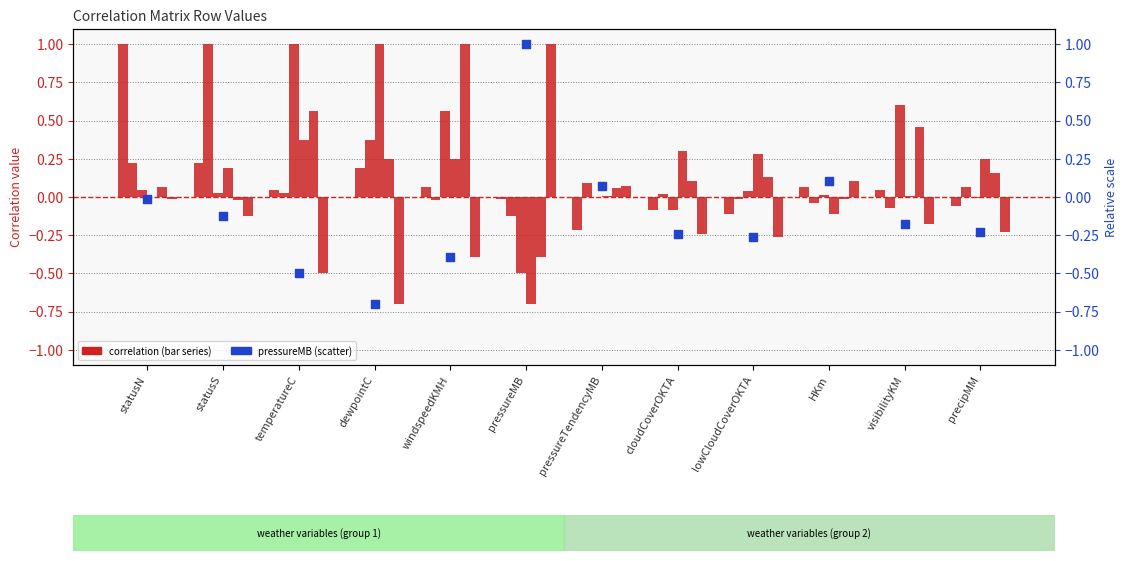

Is the value of windspeedKMH at cloudCoverOKTA greater than the value of dewpointC at dewpointC?

No